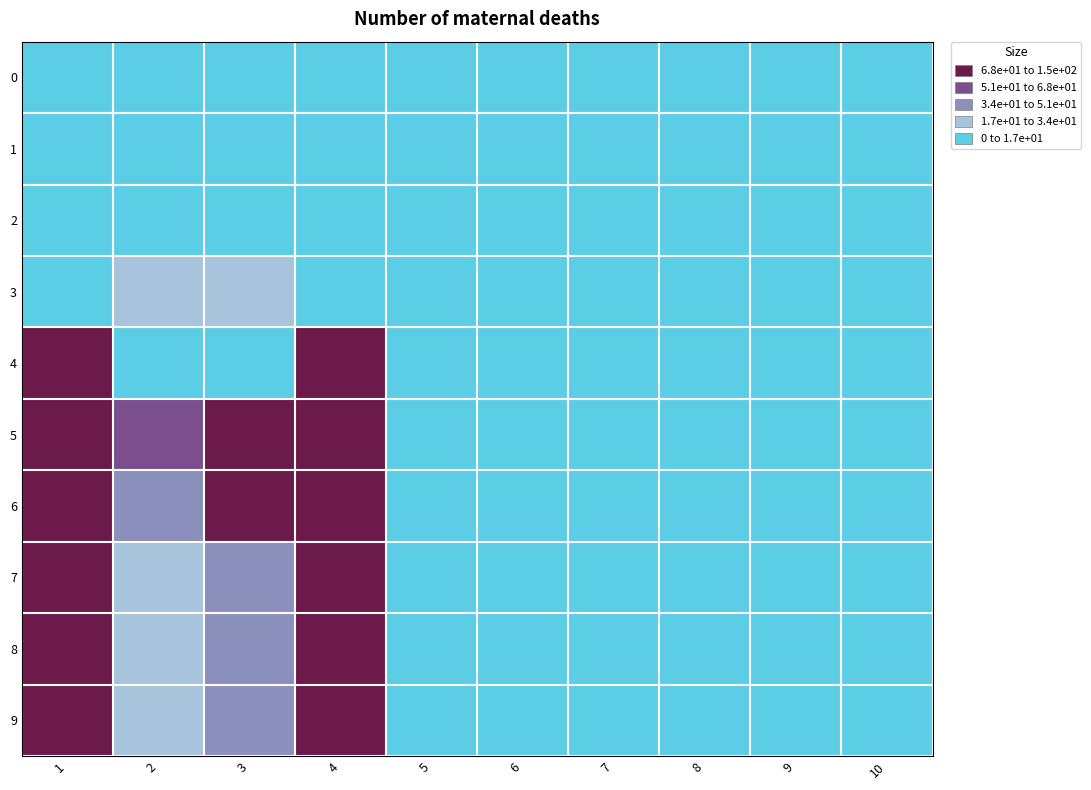

At which category does the chart reach its peak across all series?

4